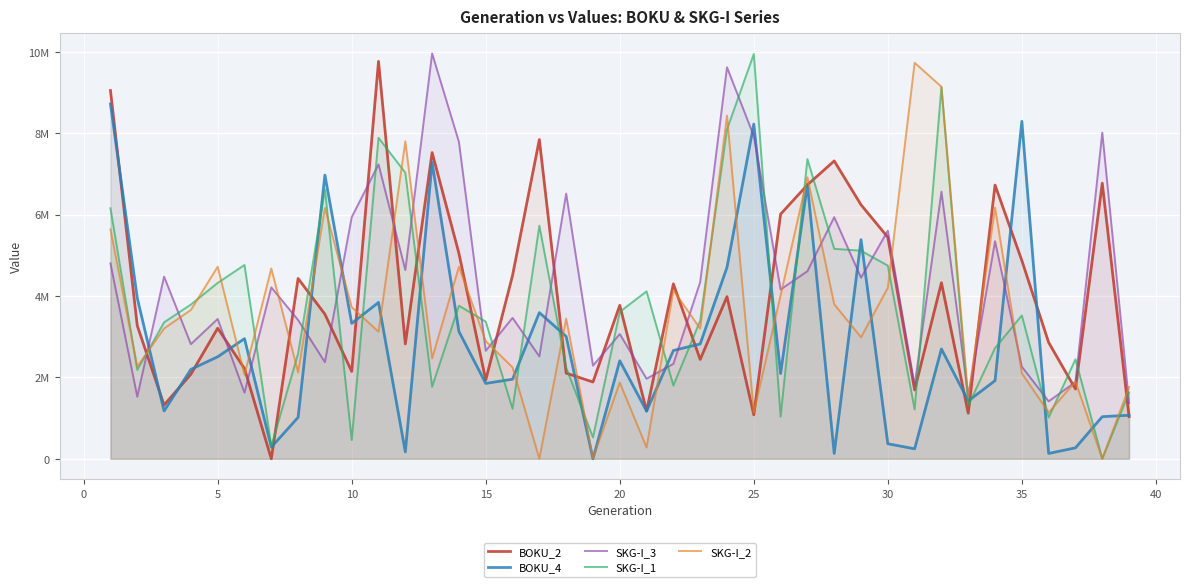

Reading right to left, transcribe all the data shown in this chart.

BOKU_2: 1035546	6771465	1713838	2857189	4870827	6725112	1119402	4325119	1691615	5442144	6240776	7318123	6729973	6010922	1079758	3982953	2440639	4298195	1174837	3770517	1886071	2104791	7843868	4506501	1935948	5046409	7523612	2822115	9764739	2146882	3552219	4430339	1	2217005	3207825	2077486	1321231	3270916	9047892
BOKU_4: 1069923	1034519	268924	131213	8291787	1919658	1421802	2698332	244606	369766	5383561	130982	6741312	2095626	8223873	4702325	2821786	2660575	1171966	2408518	1	3007514	3591153	1955136	1851583	3127852	7281584	169041	3841908	3327042	6970068	1017765	285619	2951399	2506315	2196356	1174326	3949875	8717372
SKG-I_3: 1373053	8012877	1885399	1411815	2262413	5345326	1537013	6564686	1800664	5604121	4449653	5936667	4608363	4159855	7930305	9619064	4343623	2332895	1966423	3064639	2289331	6515969	2515243	3462569	2653213	7783782	9958081	4639062	7233429	5936749	2374023	3409056	4211825	1624239	3435825	2816856	4475438	1525143	4802325
SKG-I_1: 1630551	1007	2444445	1014935	3522184	2721746	1303886	9133171	1211874	4745404	5112418	5158246	7363417	1036574	9944795	8093443	3392186	1800082	4113488	3609984	524116	2239113	5727739	1228757	3368918	3760979	1770618	7028613	7885399	460833	6618353	2586482	308743	4761742	4321559	3789288	3351705	2184087	6154475
SKG-I_2: 1763222	1	1895517	1137412	2101405	6173845	1514566	9140579	9730312	4200499	2985012	3797117	6917574	4016843	1132995	8432276	3196725	4143217	277609	1873029	10856	3443798	1	2246068	2889953	4721173	2466541	7801136	3121211	3725509	6163875	2125122	4676025	2067167	4719307	3656907	3202059	2265625	5636716